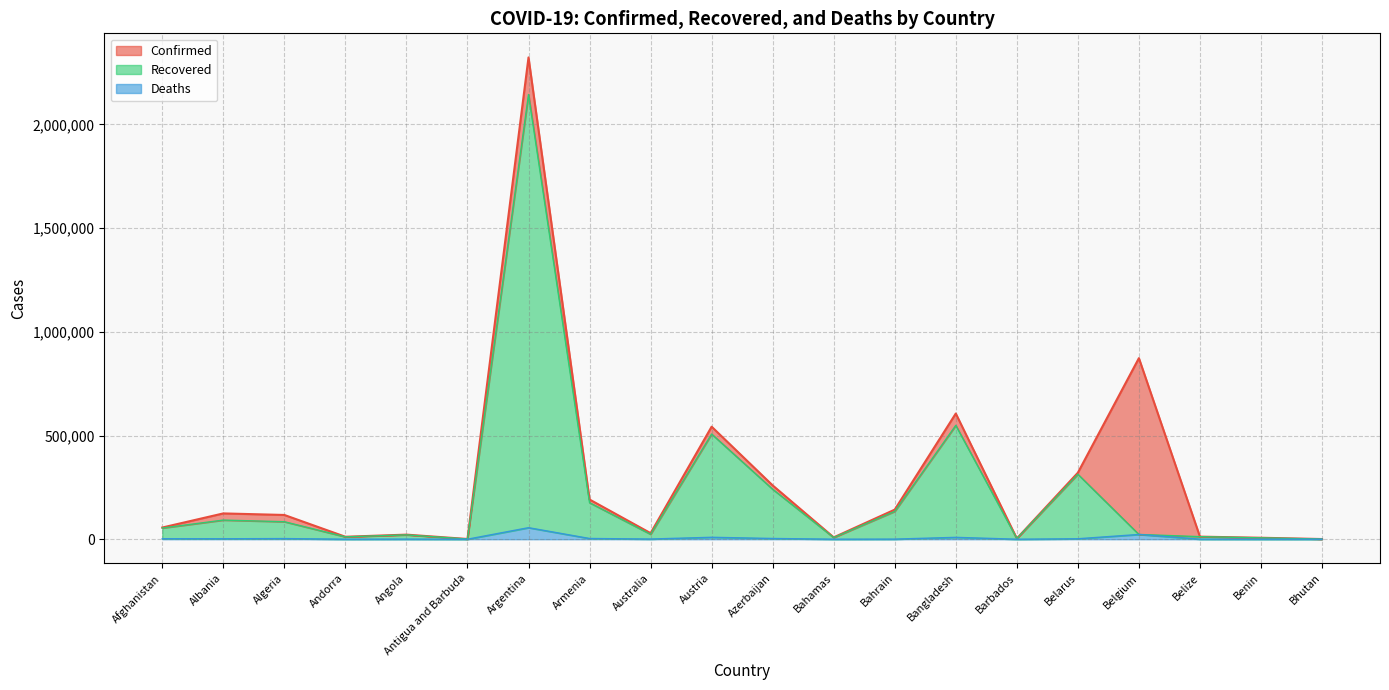

What is the total value across all series at Australia?

29296